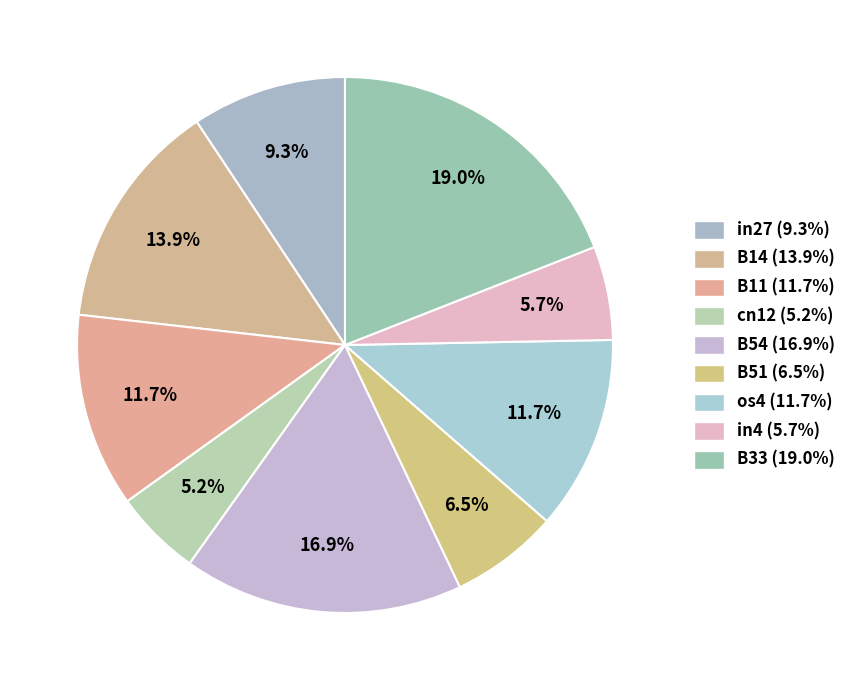

True or false: in27 accounts for 3% of the total.

False